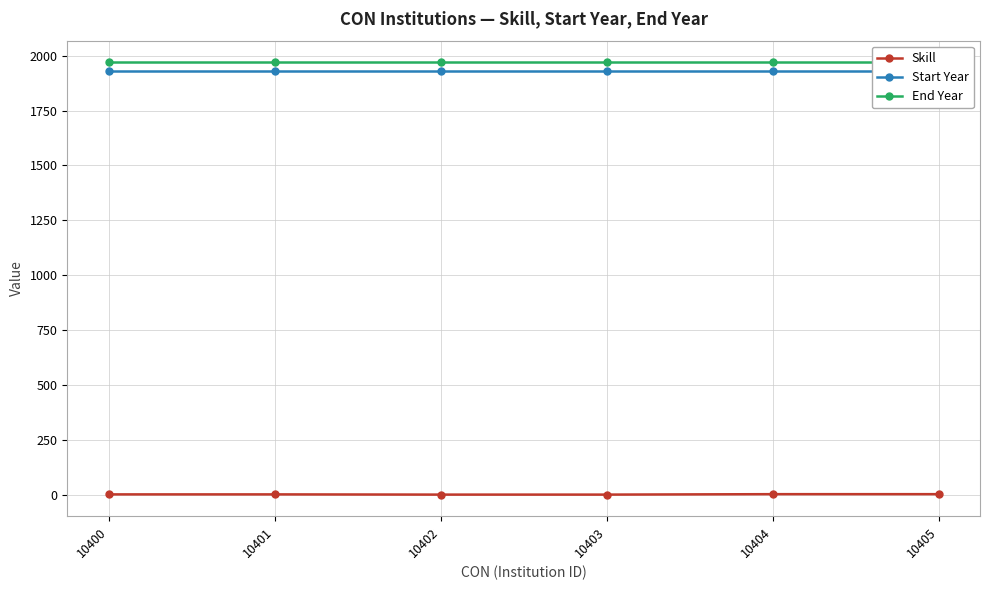

What is the average value of the End Year series?

1970